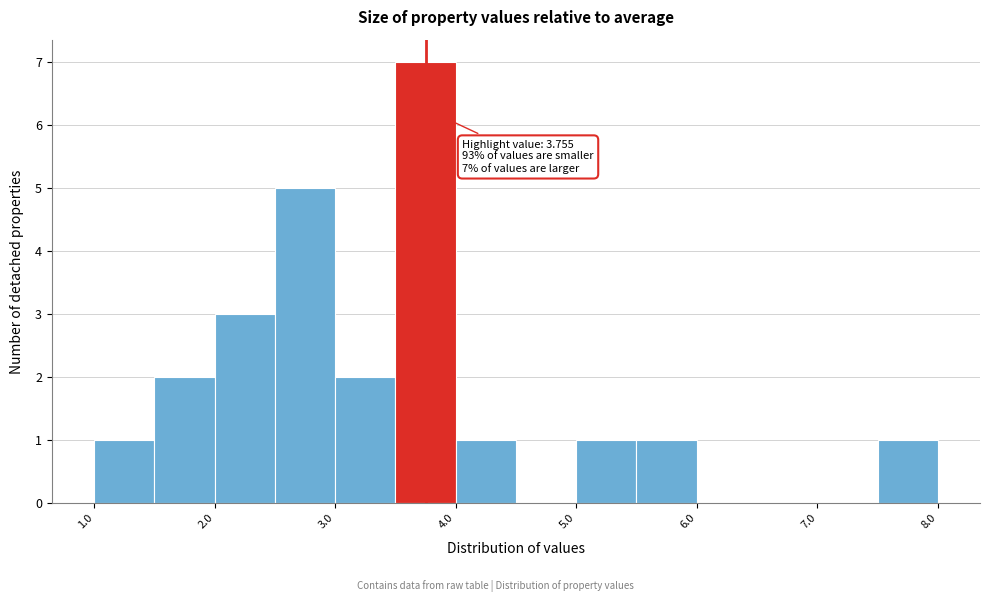

Which range on the x-axis has the tallest bar?

3.5 to 4.0